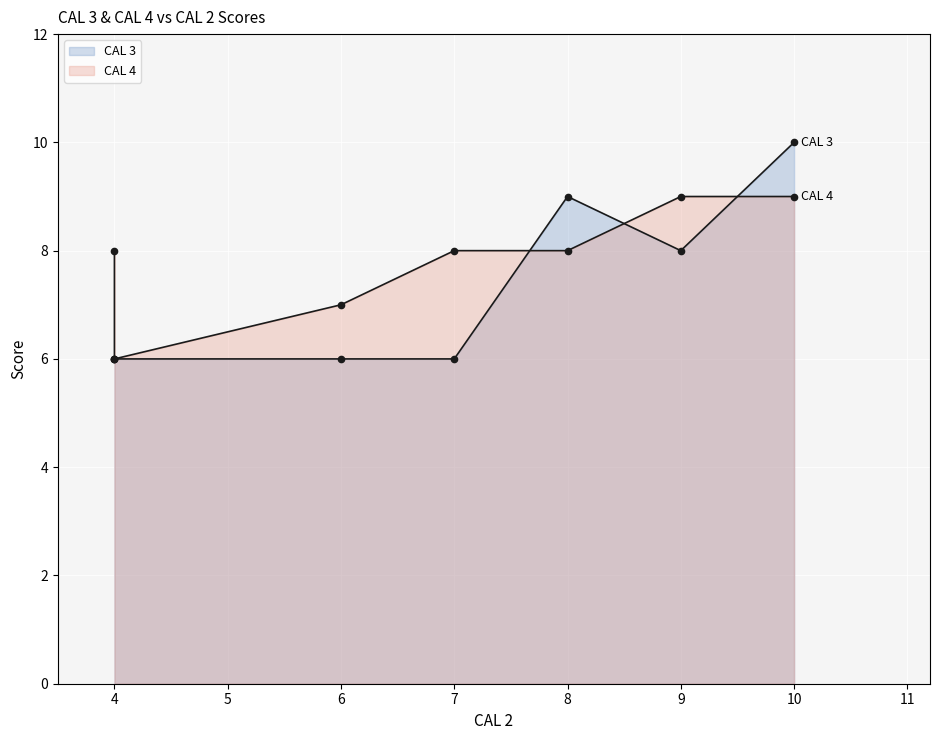

Does the chart display data point markers on the line(s)?

Yes